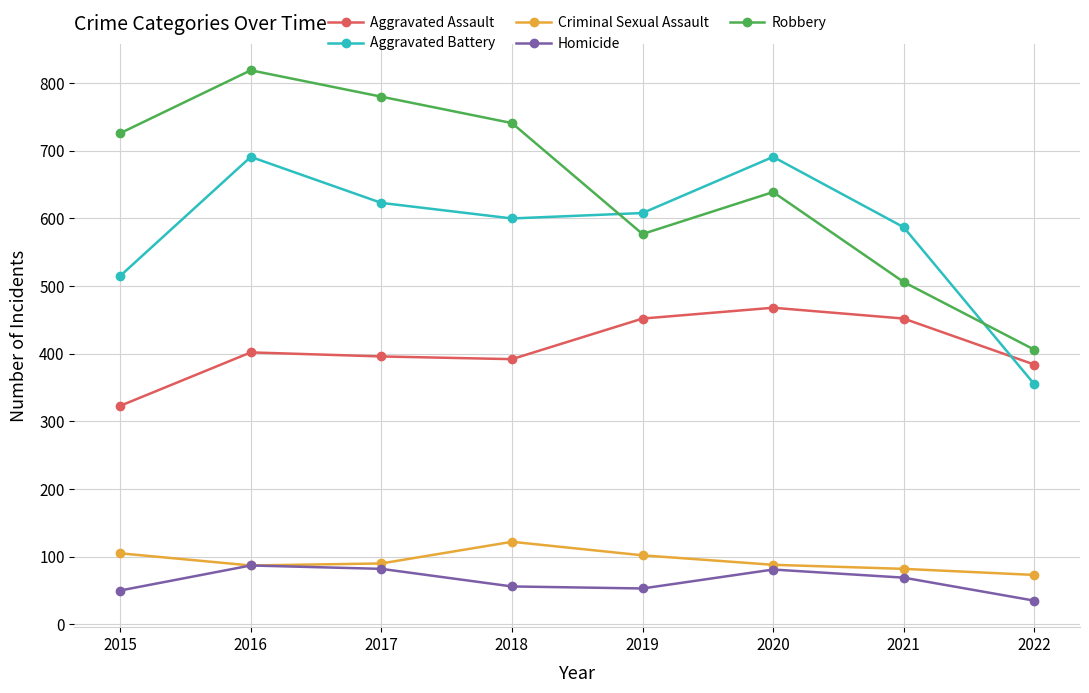

How many values in the Aggravated Battery series are below 608?

4